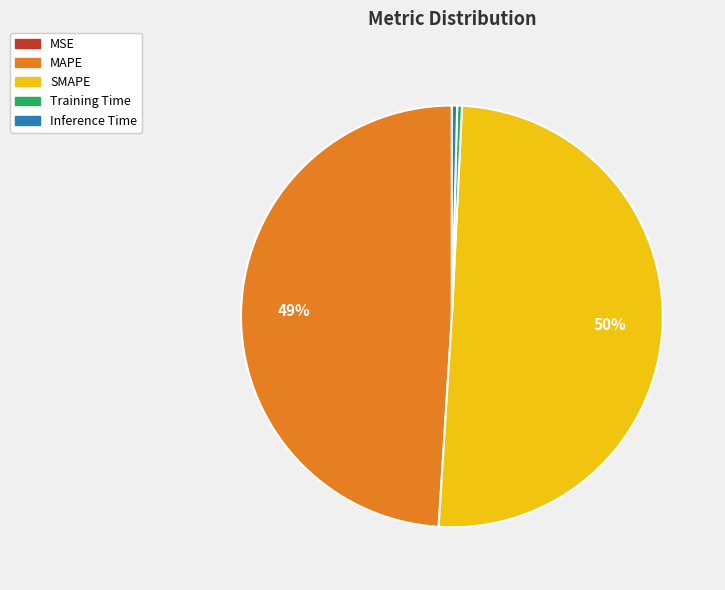

Which slice represents more than half of the pie?

SMAPE